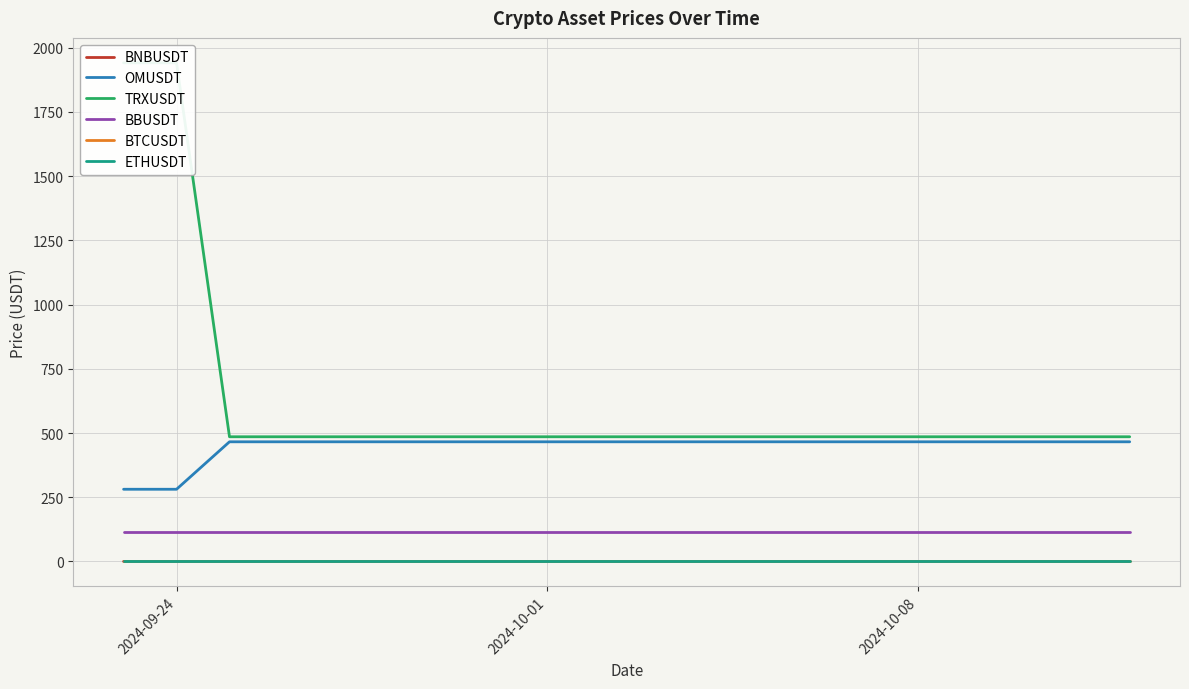

True or false: OMUSDT has more than 1 interior local peaks.

False